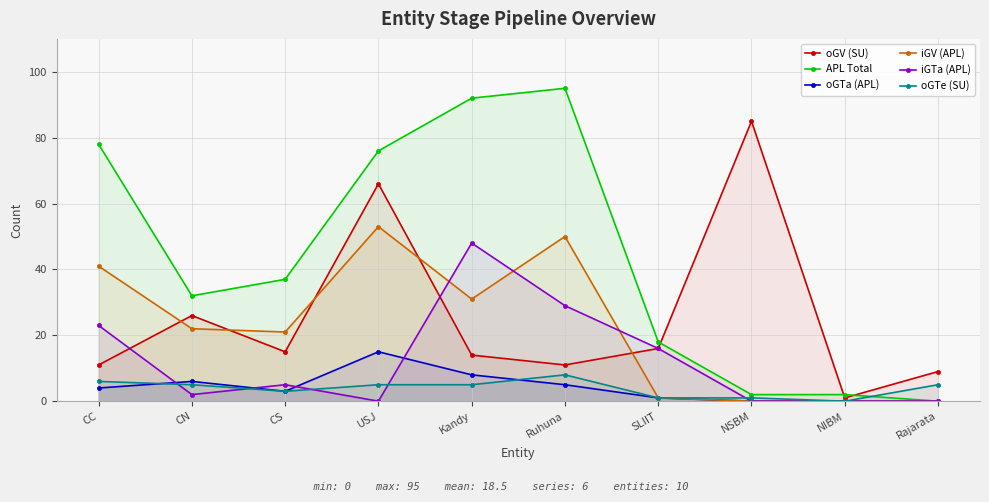

What is the value of the APL Total point at the 3rd from the left?

37